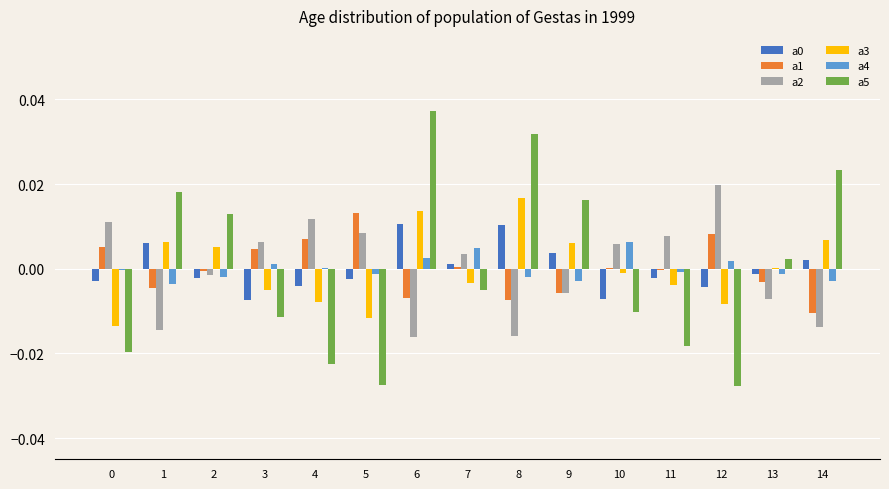

True or false: a5 has a value of -0.0 at 10.

True